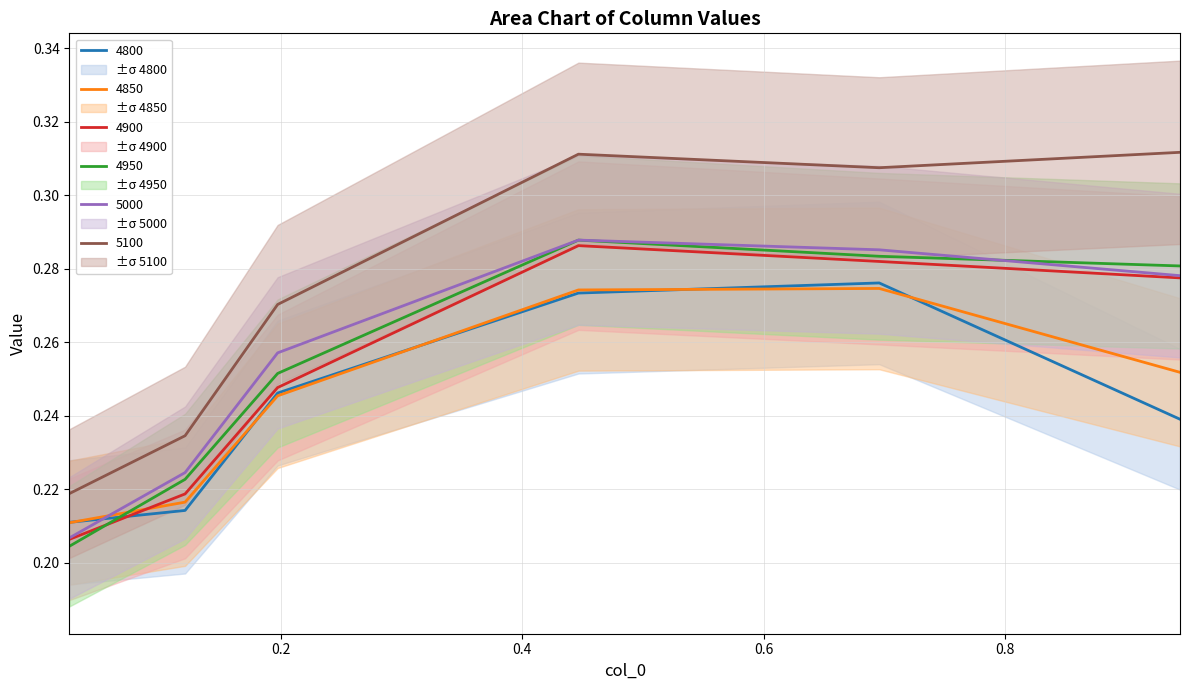

What is the label of the 2nd point from the left?

0.1205479452054795